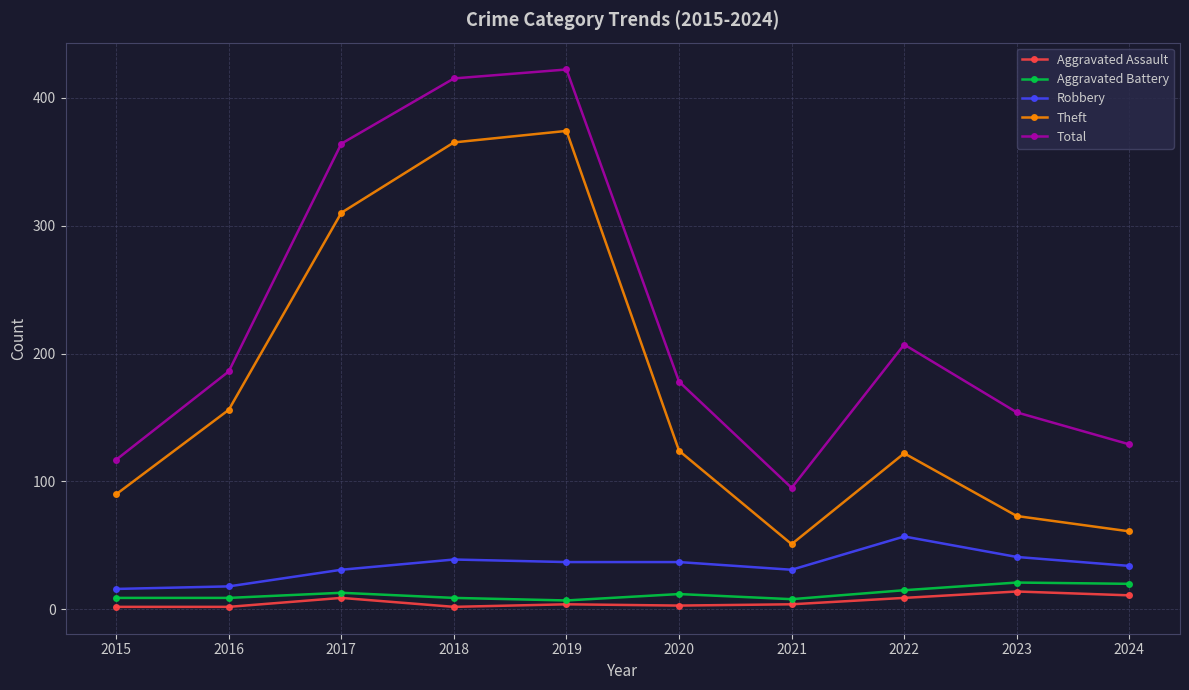

What is the total value across all series at 2015?

234